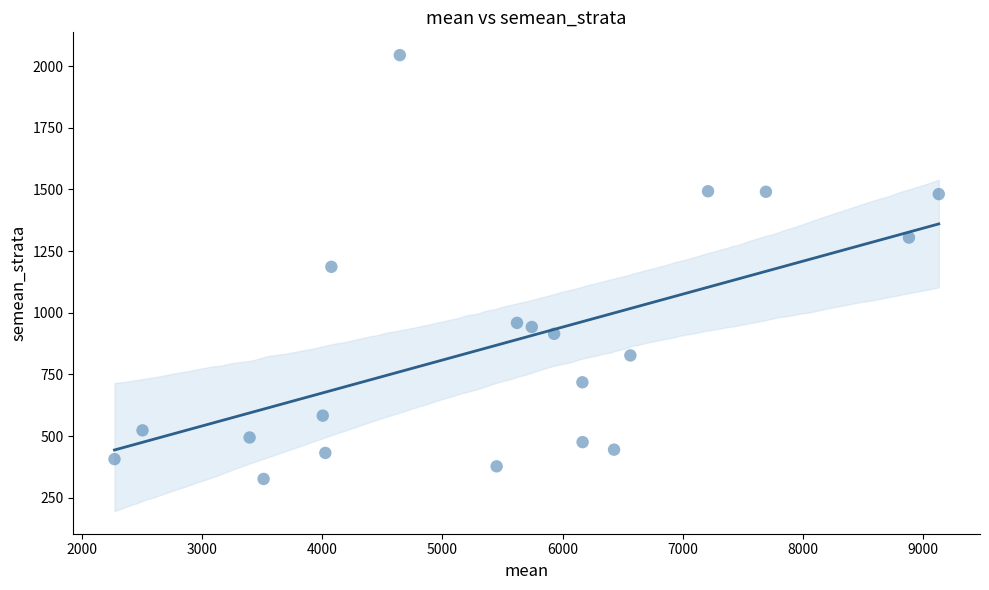

What is the range of X values (max minus min)?

6856.3